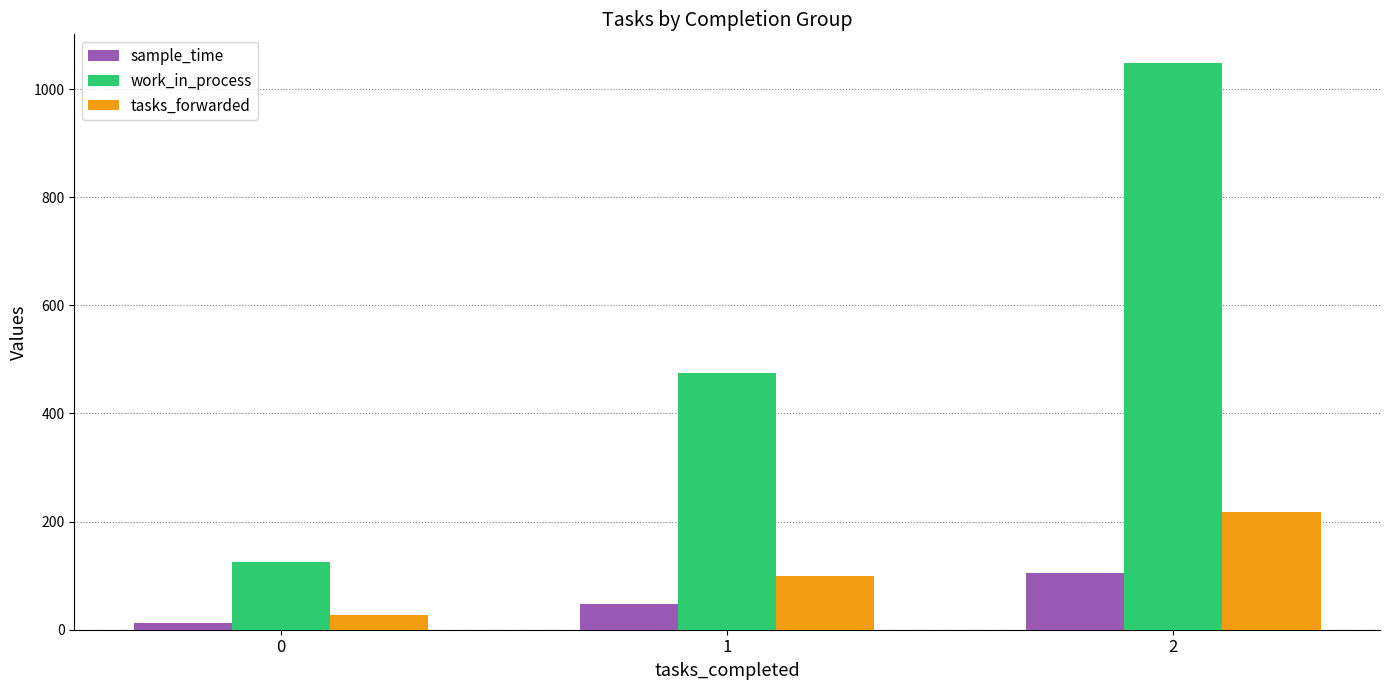

How many values in the sample_time series exceed 47?

2